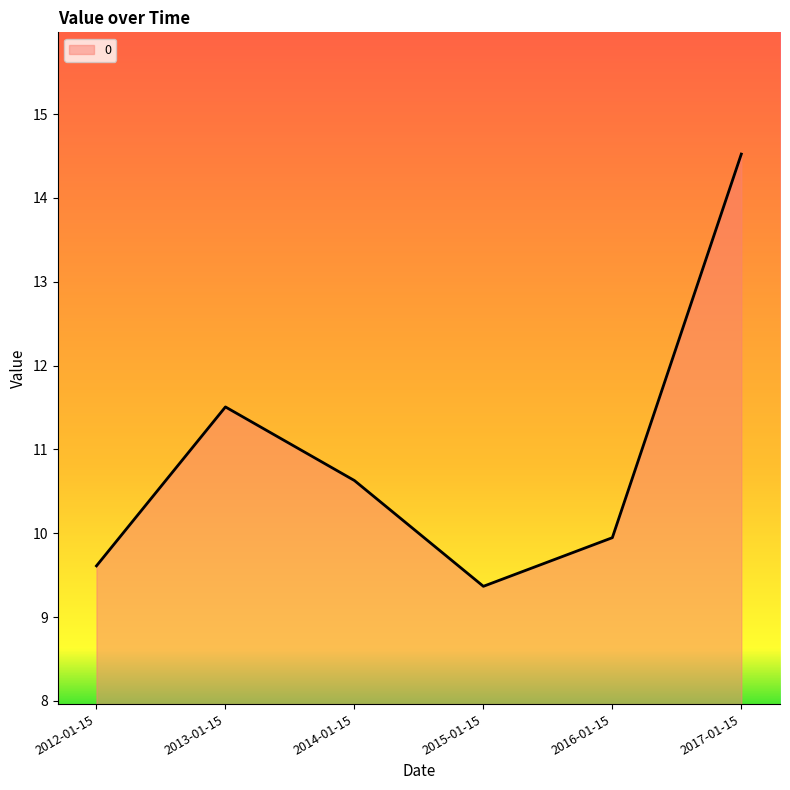

What position from the left is 2016-01-15?

5